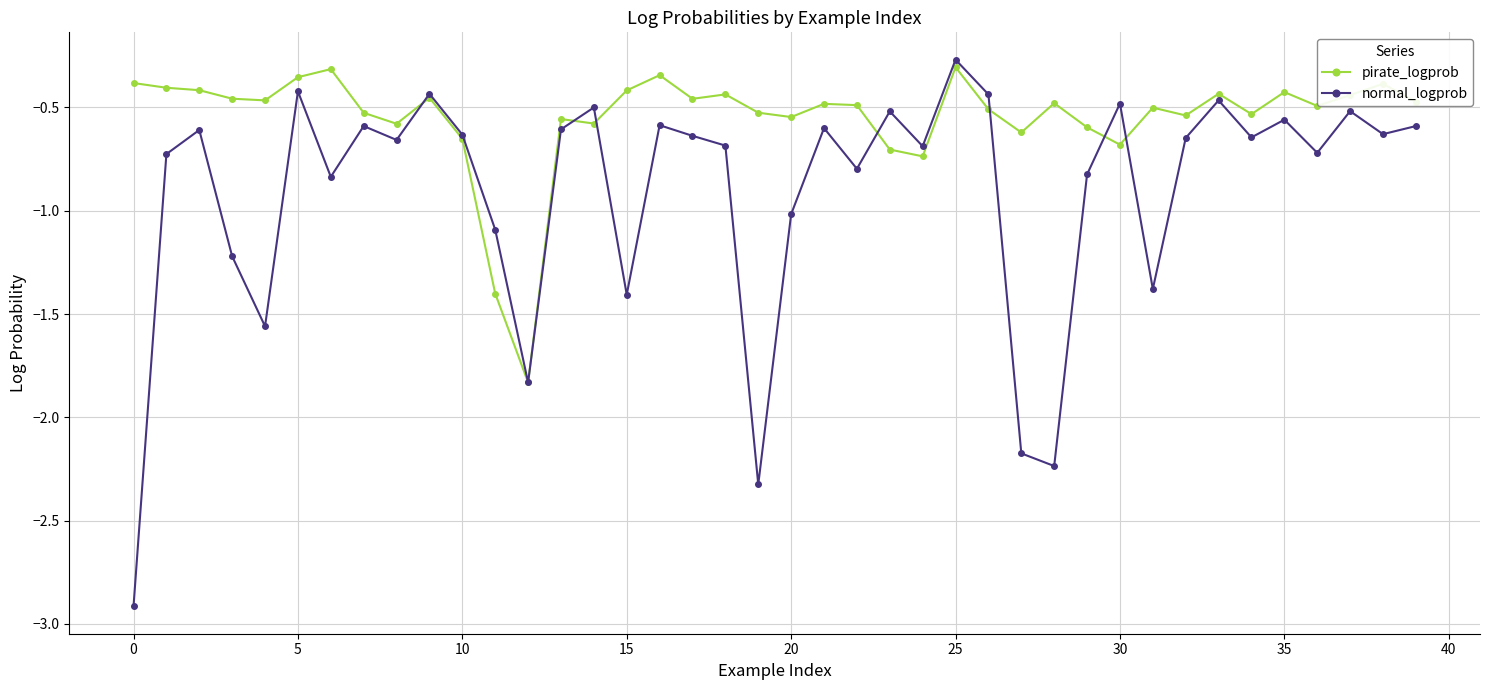

Rank the series by their average value, from lowest to highest.

normal_logprob, pirate_logprob